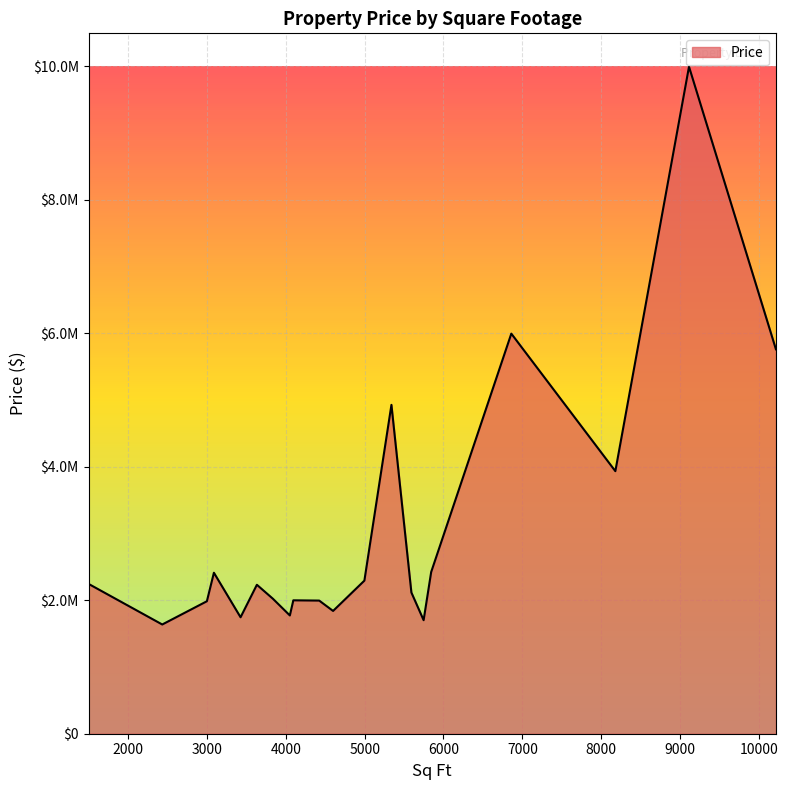

Where is the data nearest to the value 5815850?

10215